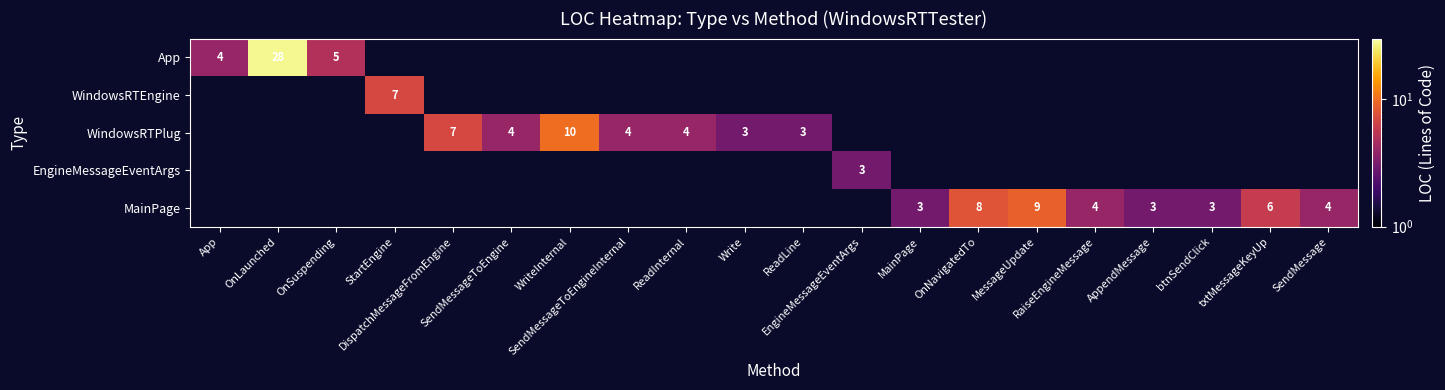

How many series are shown in this chart?

5